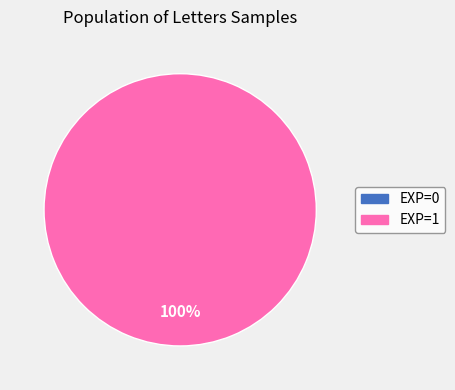

Is there any slice that represents more than half of the pie?

Yes